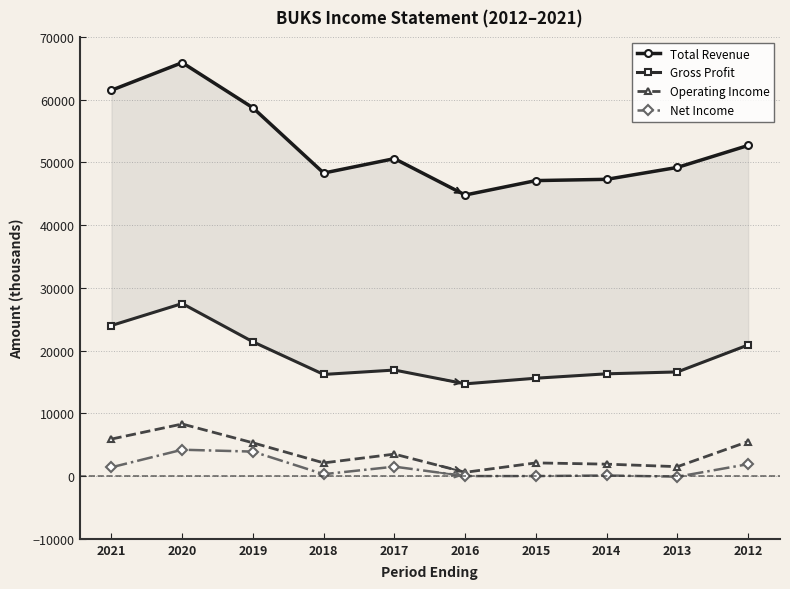

What is the minimum value for Gross Profit?

14700